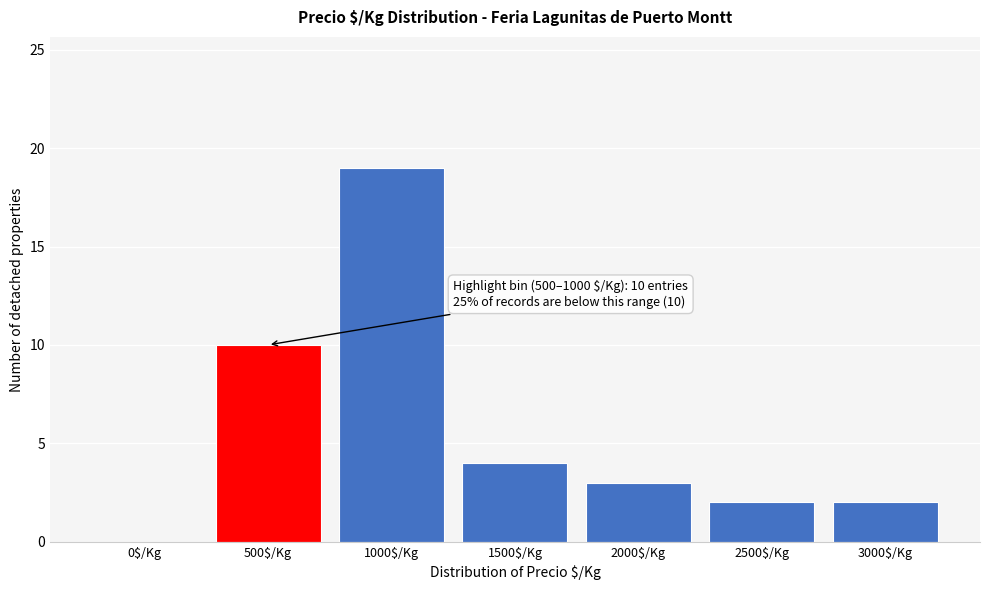

The chart shows a value of 4 at 1500$/Kg. True or false?

True